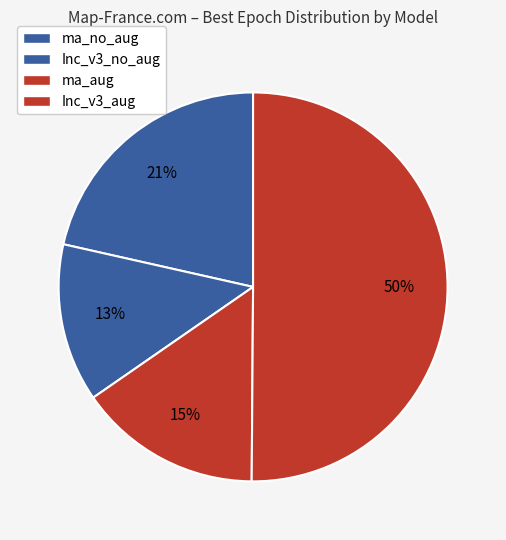

To the nearest percent, what is the combined percentage of ma_no_aug and ma_aug?

37%